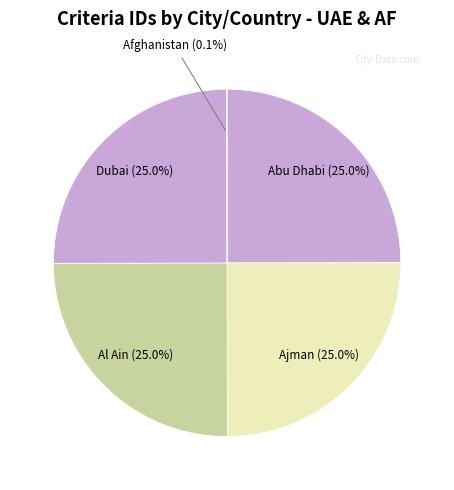

The Dubai slice represents 25% of the pie. True or false?

True